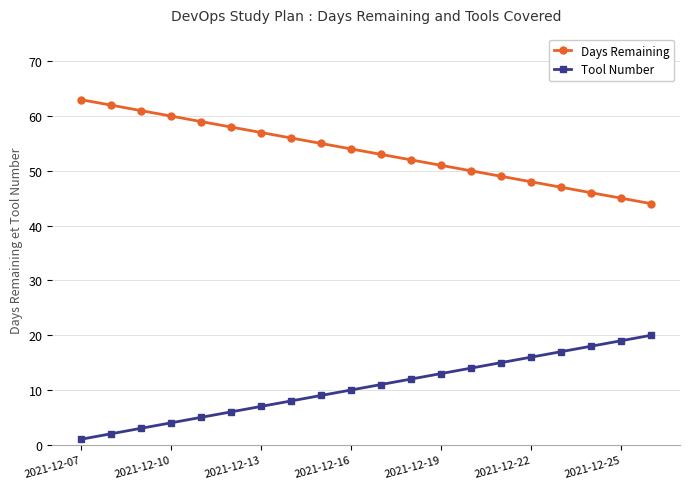

List the series in order of their overall mean, highest first.

Days Remaining, Tool Number